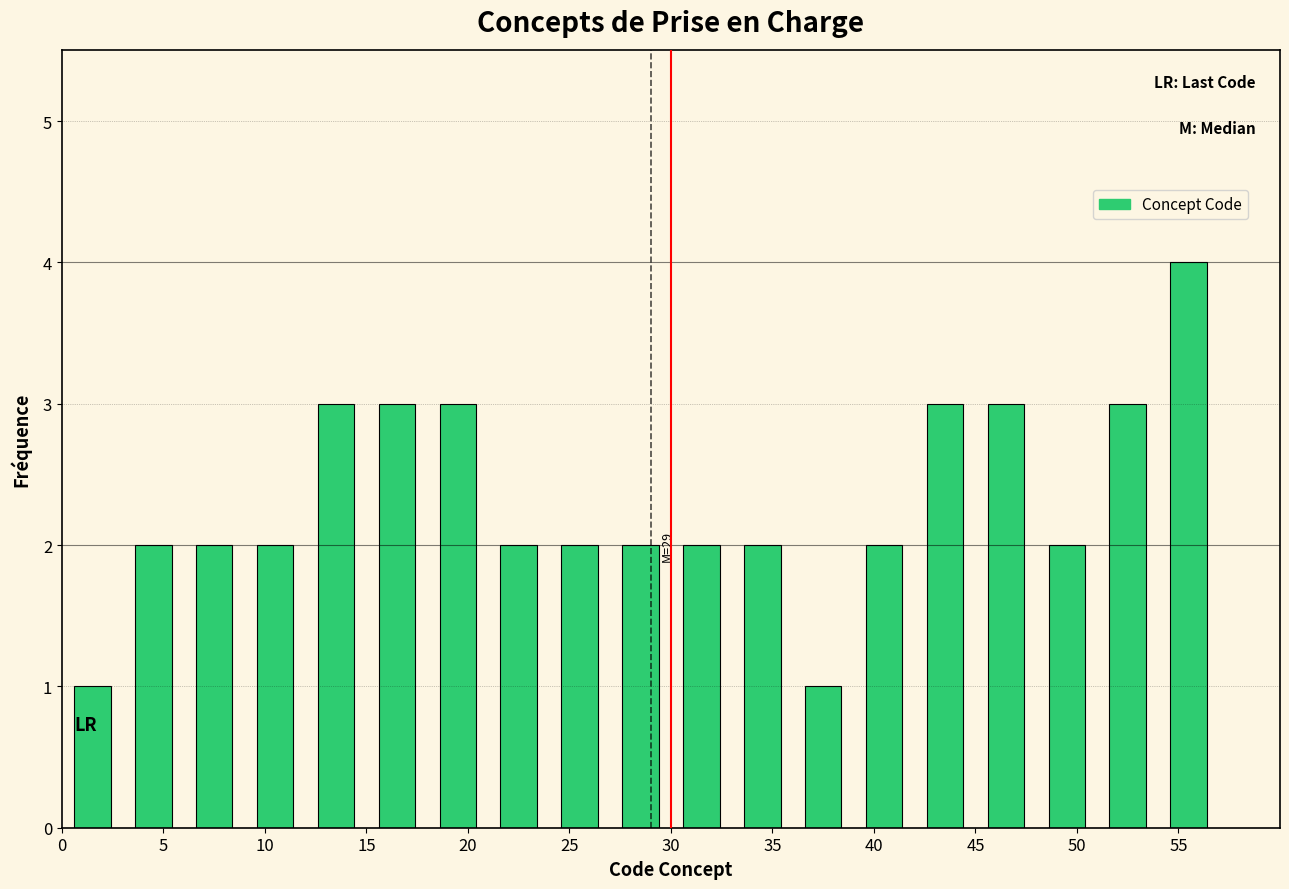

Over which range of the x-axis is the bar tallest?

54 to 57